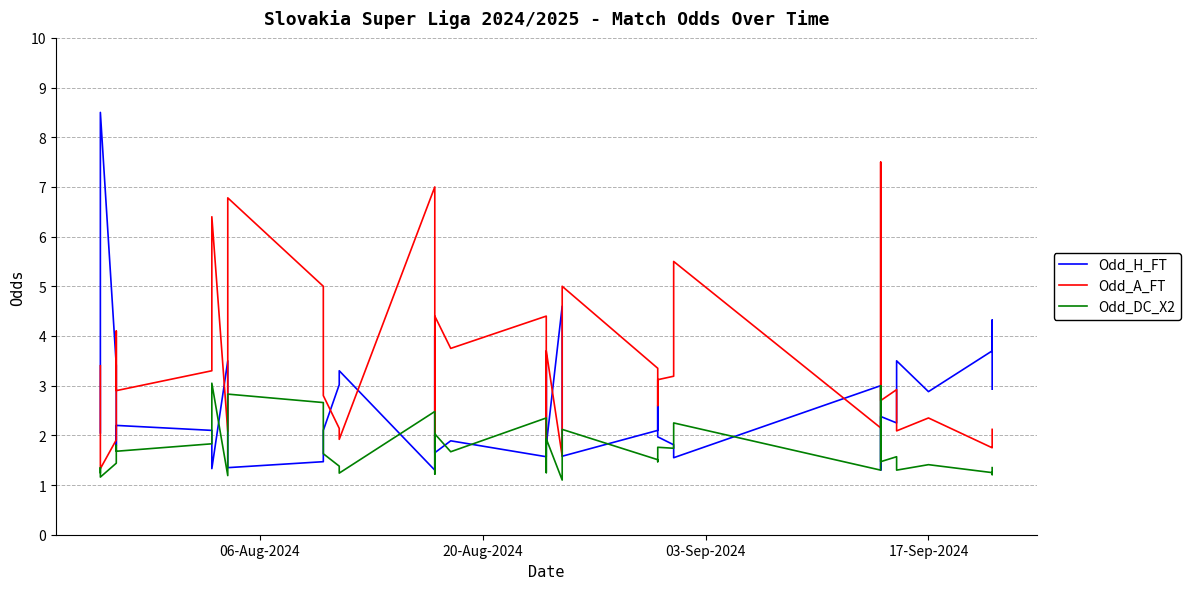

True or false: Odd_H_FT and Odd_A_FT cross at least once.

True